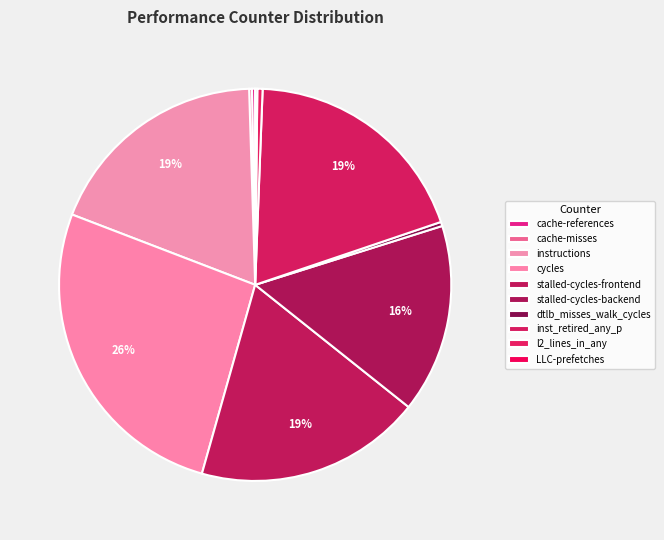

To the nearest percent, what is the difference between the instructions and dtlb_misses_walk_cycles slice percentages?

18%